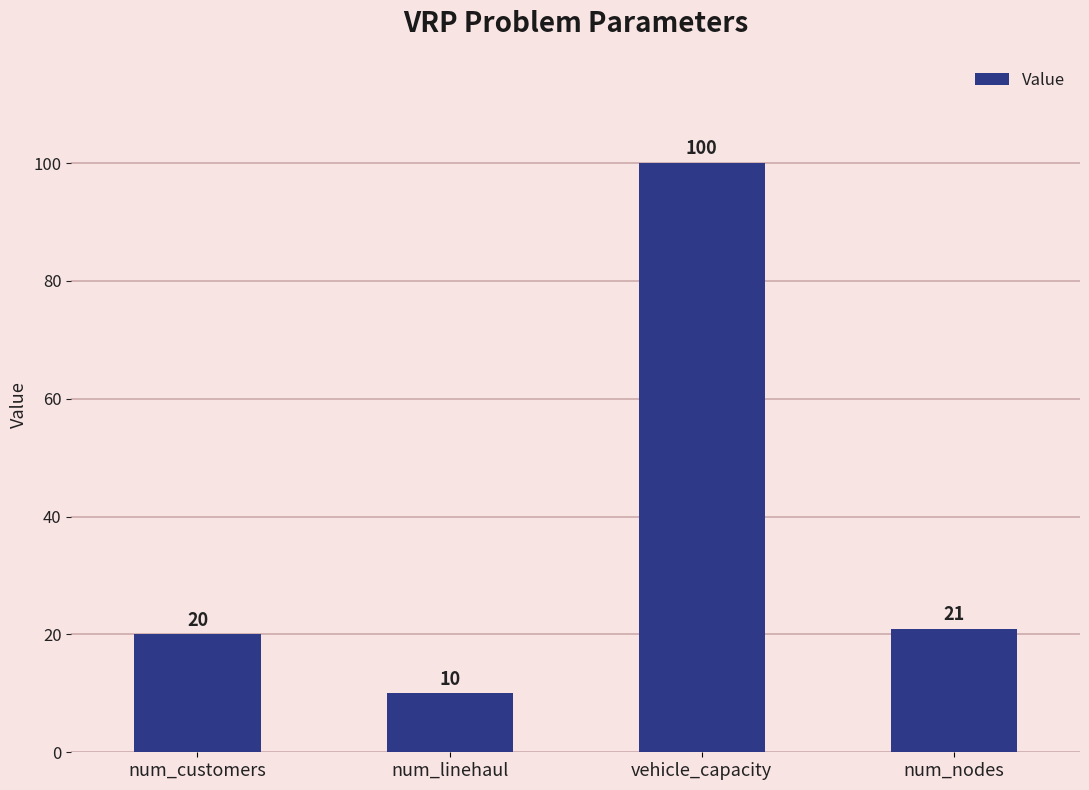

Rank the categories by value from lowest to highest.

num_linehaul, num_customers, num_nodes, vehicle_capacity